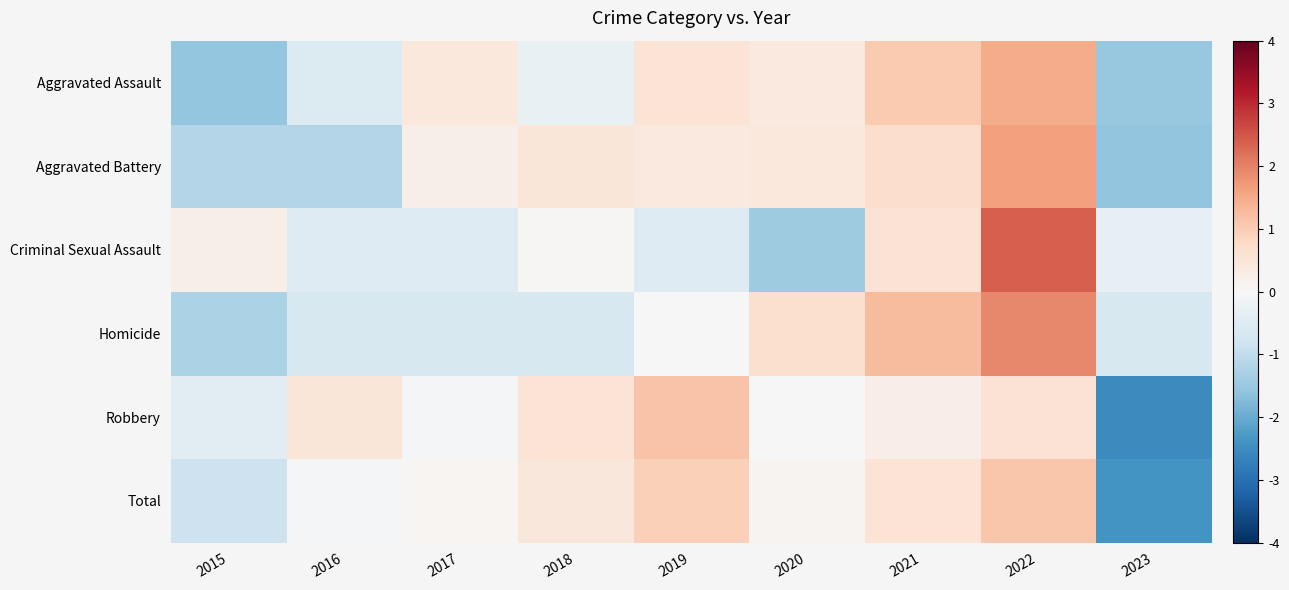

Between 2017 and 2023, which series saw the biggest shift?

Robbery